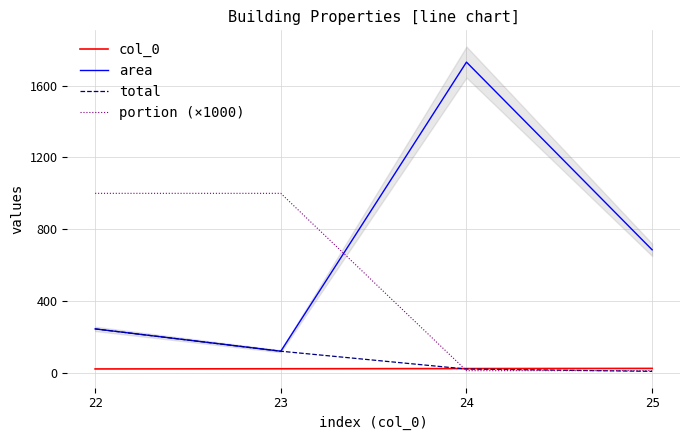

Is this an area chart (filled region under the line)?

No